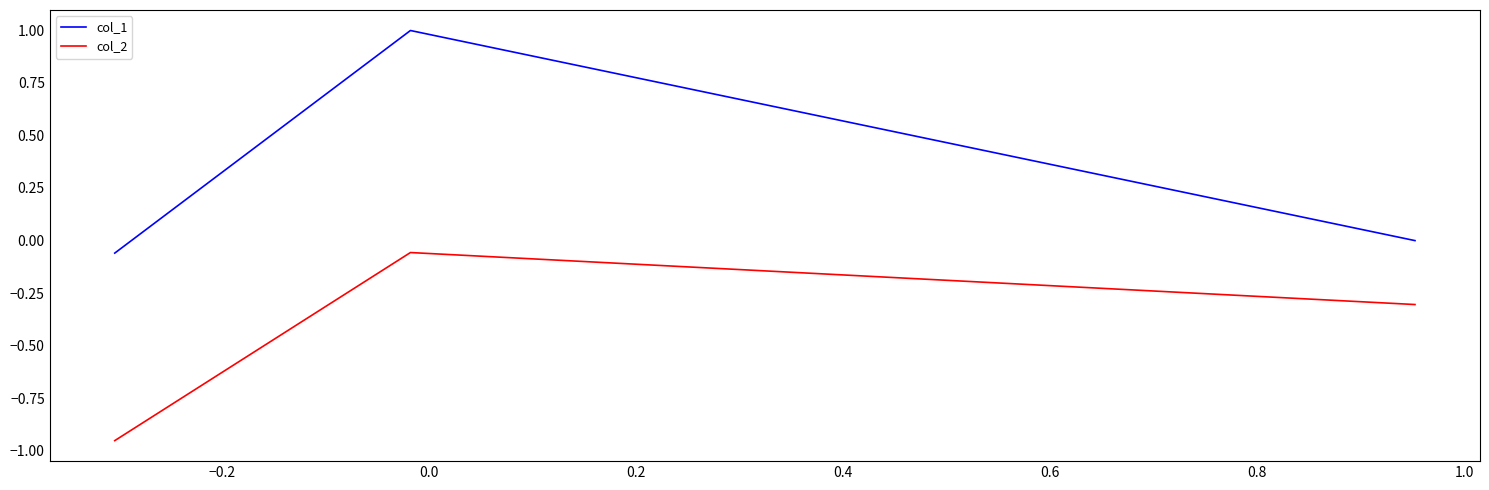

What is the difference between the maximum and minimum values in the col_1 series?

1.1